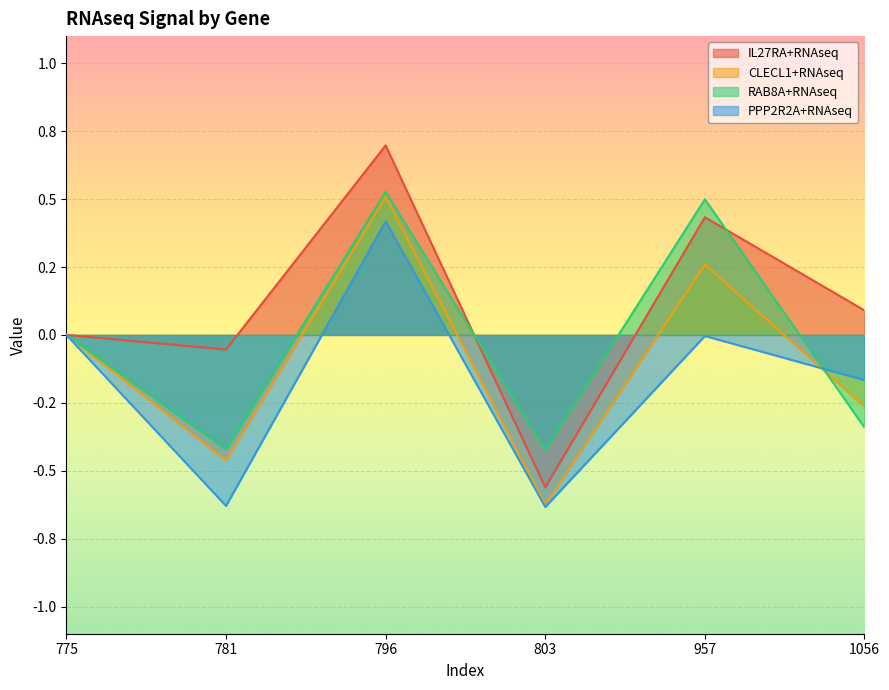

True or false: PPP2R2A+RNAseq has more than 1 interior local peaks.

True